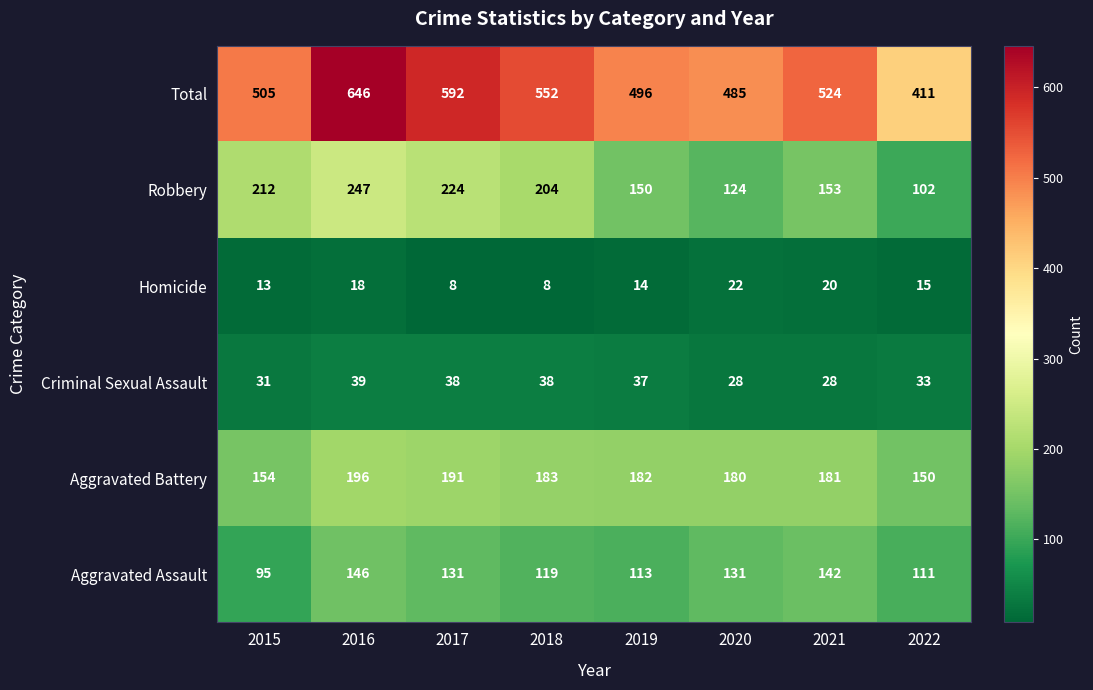

At how many categories does at least one series exceed 109?

8